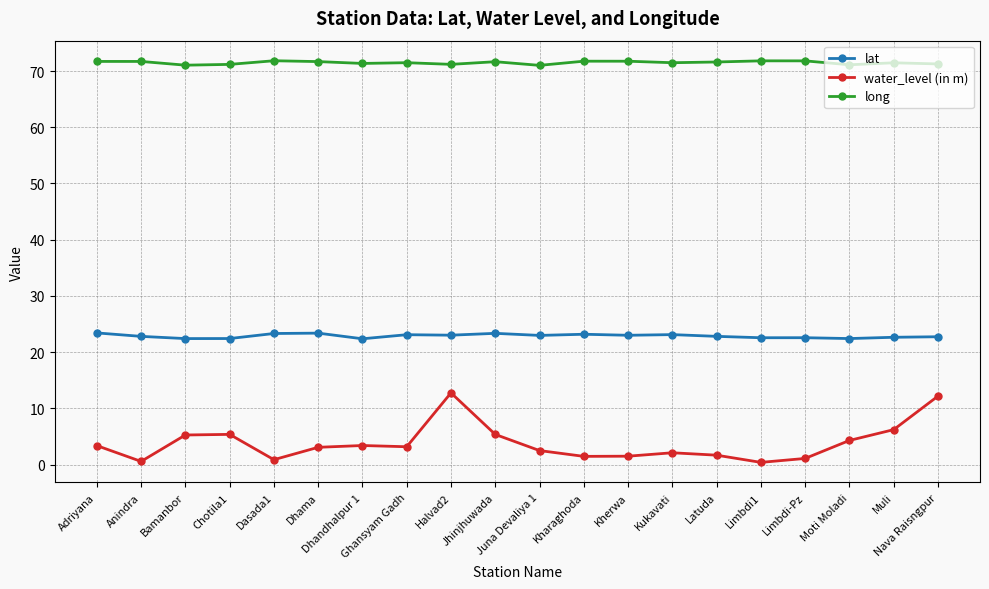

True or false: long has more than 2 interior local peaks.

True